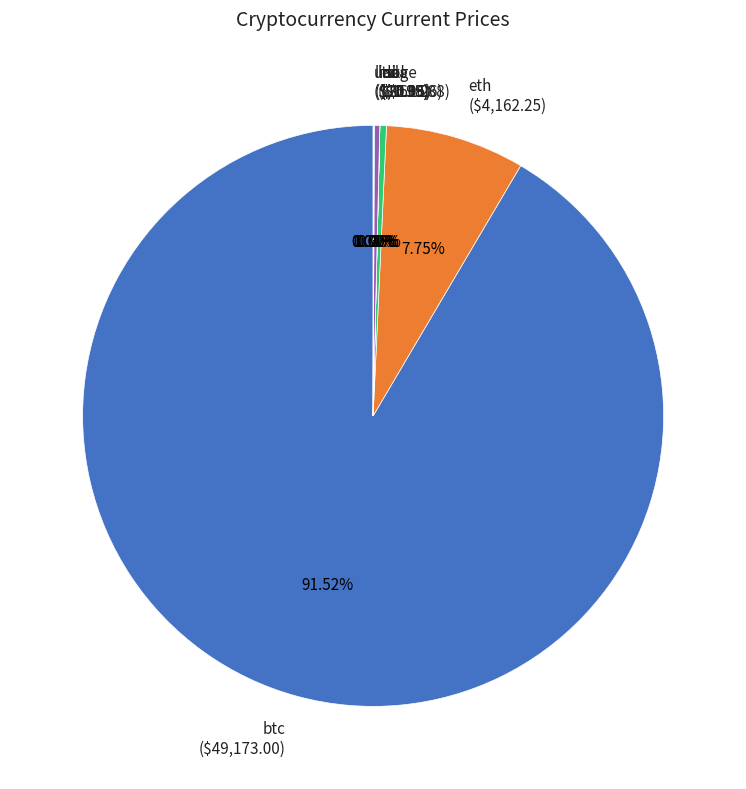

Does any single category account for the majority?

Yes